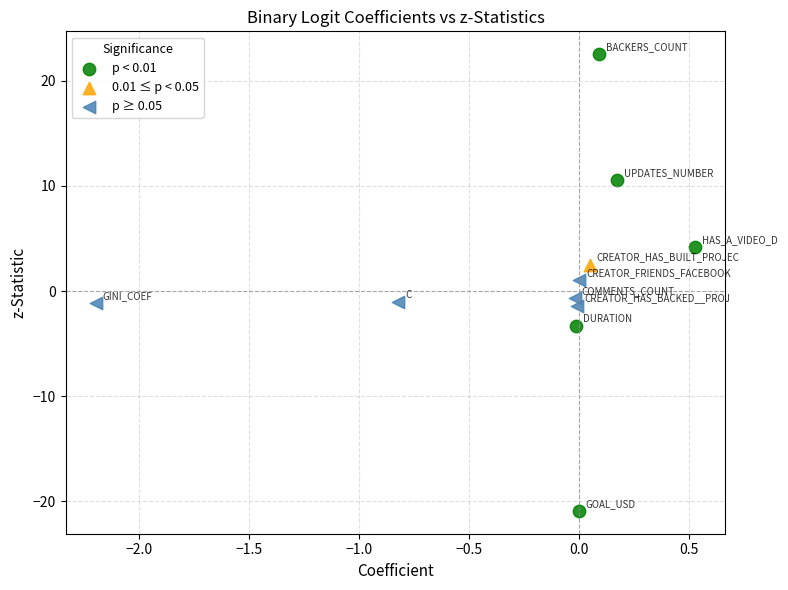

Which series reaches the minimum Y coordinate?

p < 0.01